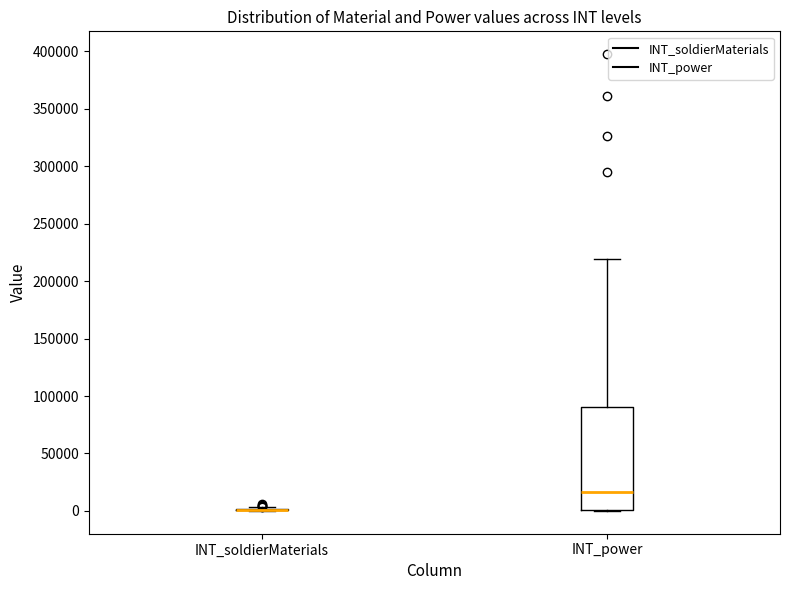

Comparing the boxes themselves (not the whiskers), which one is the tallest?

INT_power